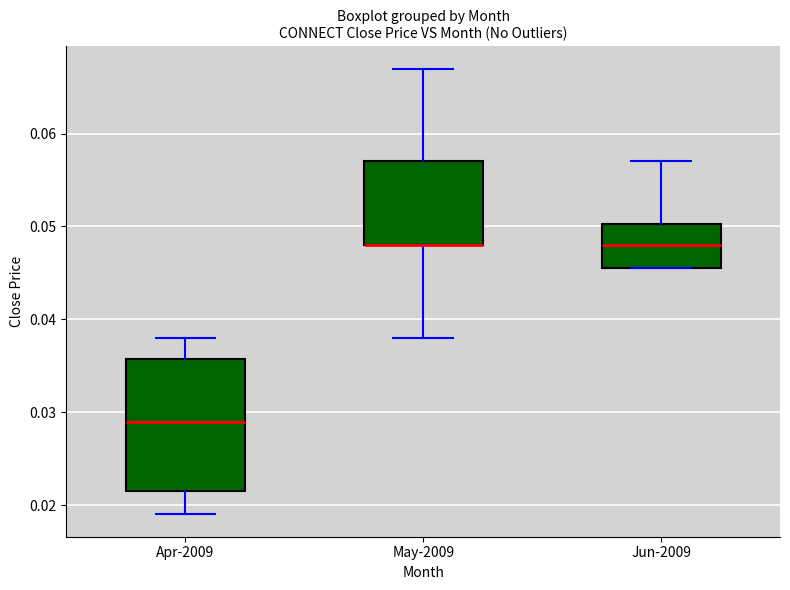

Reading left to right, transcribe this box plot: for each box, give where its median line is, the range the box spans, and where its two whiskers end, as read against the y-axis. The values are not printed on the chart, so give them approximately, as read against the axis.

Apr-2009: median 0.029, box 0.022 to 0.036, whiskers 0.019 to 0.038
May-2009: median 0.048 (drawn on the box's lower edge), box 0.048 to 0.057, whiskers 0.038 to 0.067
Jun-2009: median 0.048, box 0.046 to 0.050, whiskers 0.046 to 0.057